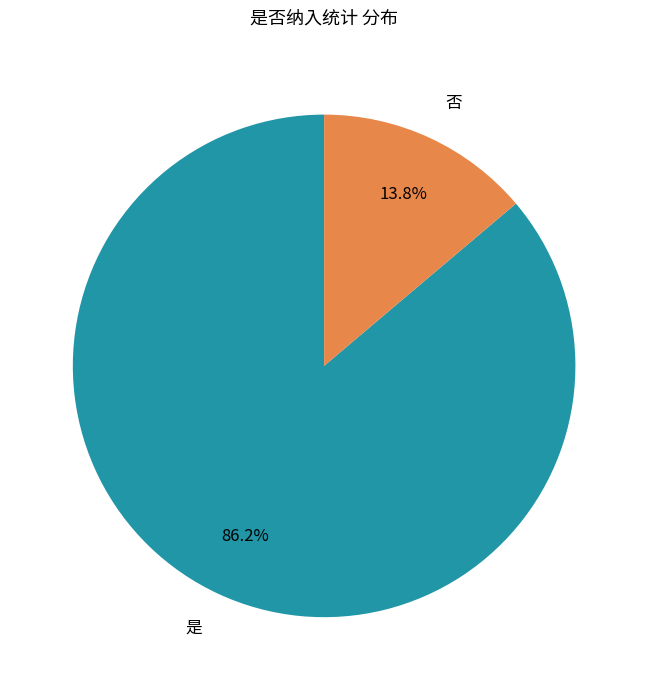

What is the total percentage of 是 and 否?

100.0%